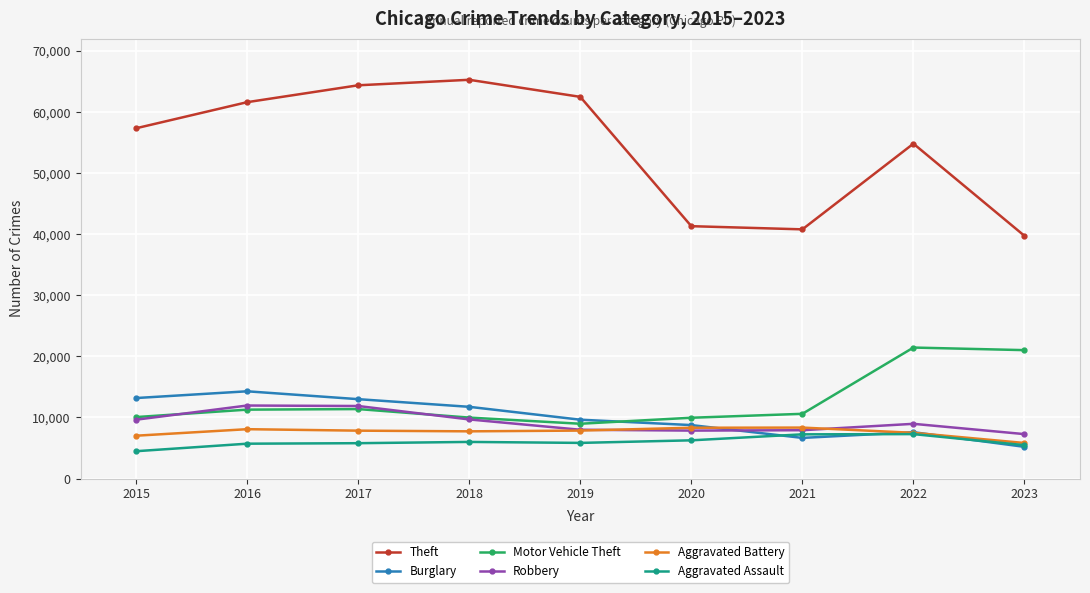

List the series in order of their peak value, highest first.

Theft, Motor Vehicle Theft, Burglary, Robbery, Aggravated Battery, Aggravated Assault